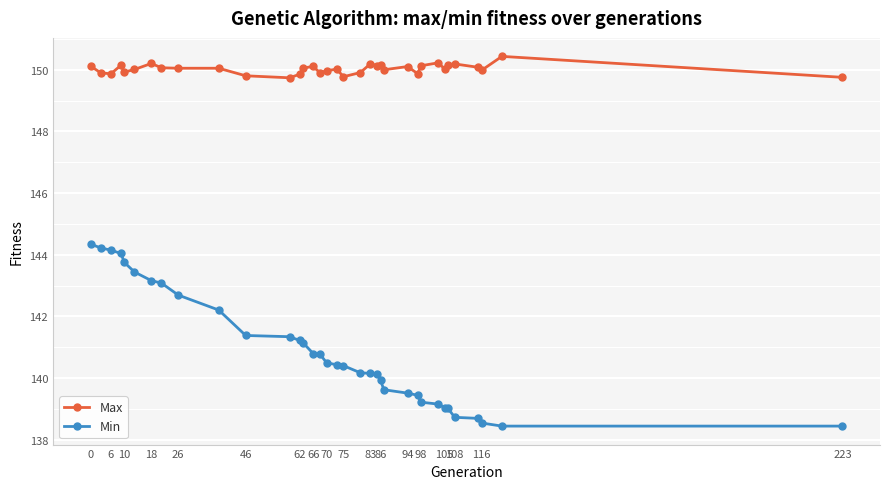

Which series has the largest total across all categories?

Max